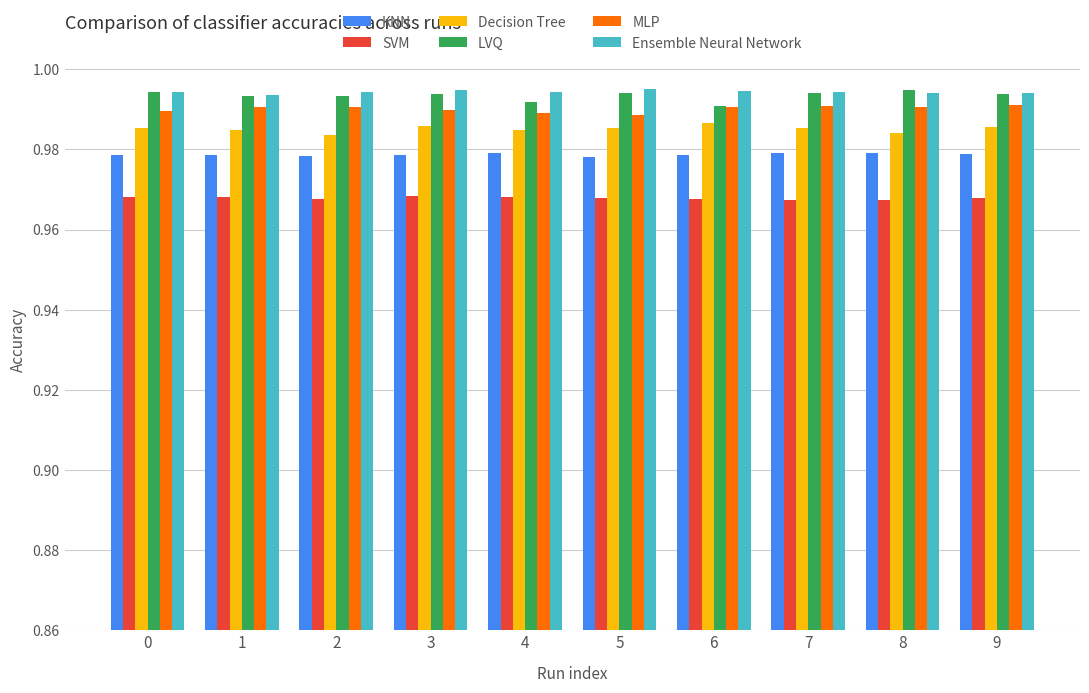

How many bars are there in each group?

6